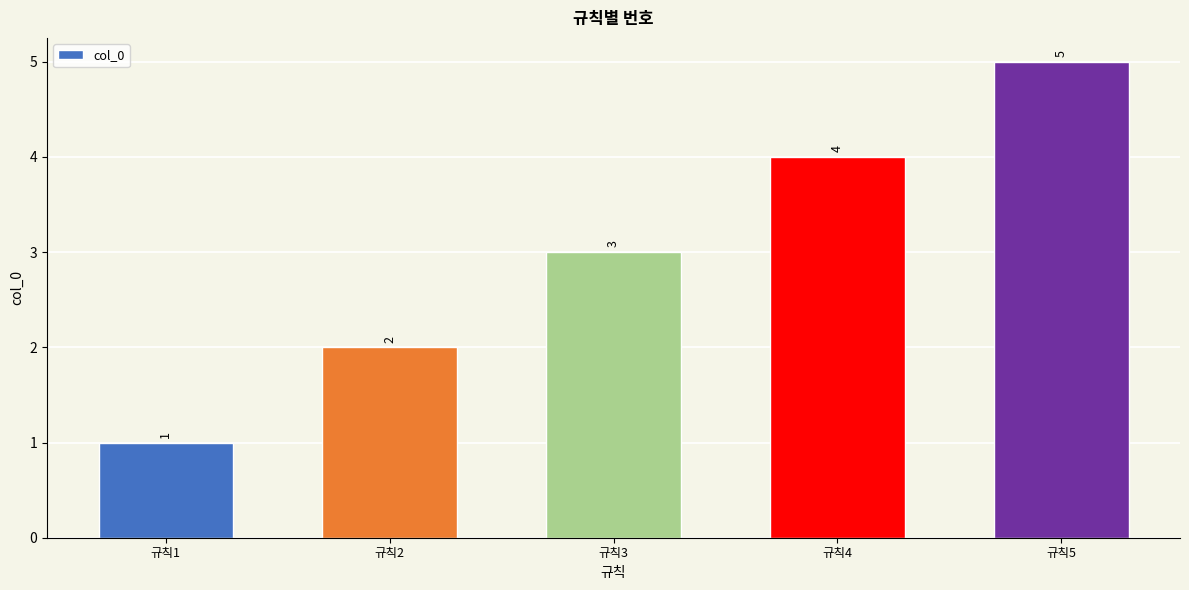

What is the minimum value shown in the chart?

1